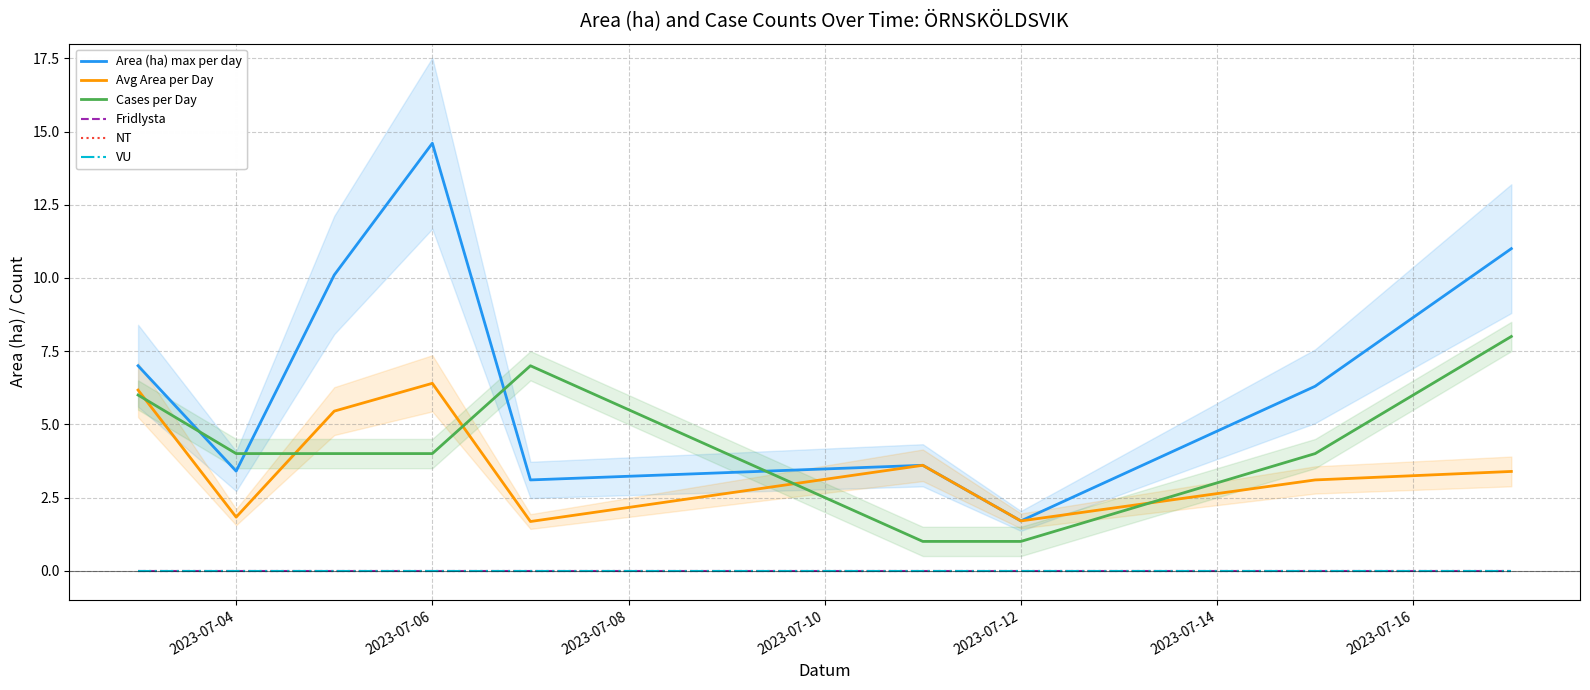

What is the greatest value displayed?

14.6